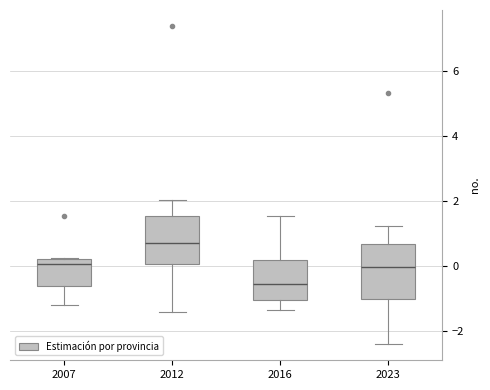

Reading left to right, read every box against the y-axis: the position of its median line, the range the box covers, and the ends of its whiskers. The values are not printed on the chart, so give them approximately, as read against the axis.

2007: median 0.0, box -0.6 to 0.2, whiskers -1.2 to 0.2
2012: median 0.6, box 0.0 to 1.6, whiskers -1.4 to 2.0
2016: median -0.6, box -1.0 to 0.2, whiskers -1.4 to 1.6
2023: median 0.0, box -1.0 to 0.6, whiskers -2.4 to 1.2